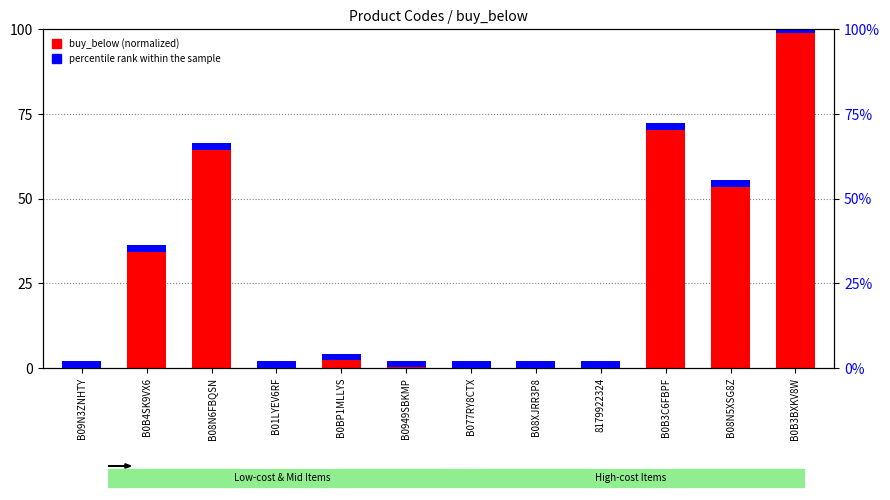

What is the label of the 10th bar from the right?

B08N6FBQSN